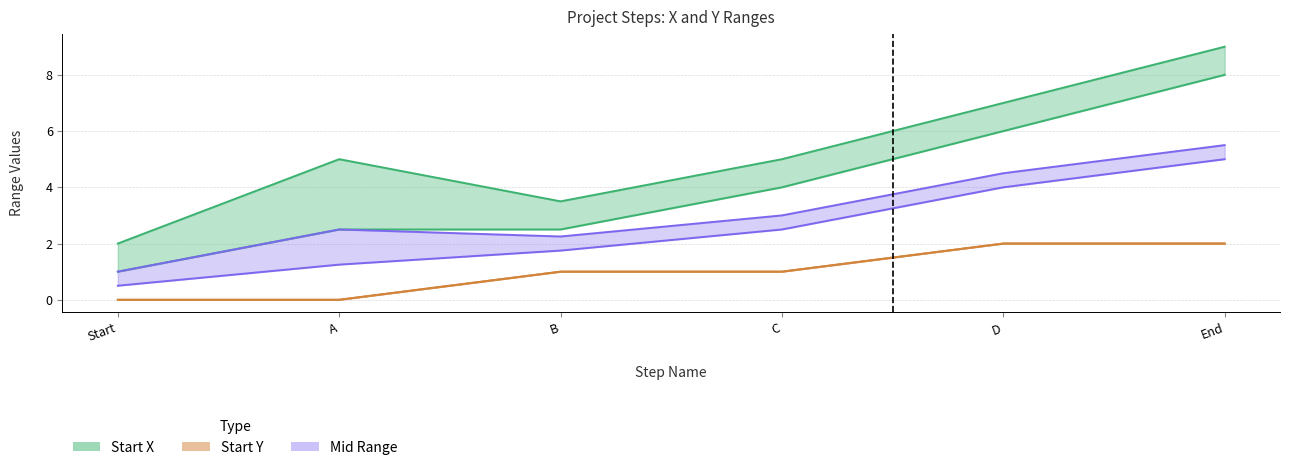

What is the spread (max minus min) of values at End?

7.0